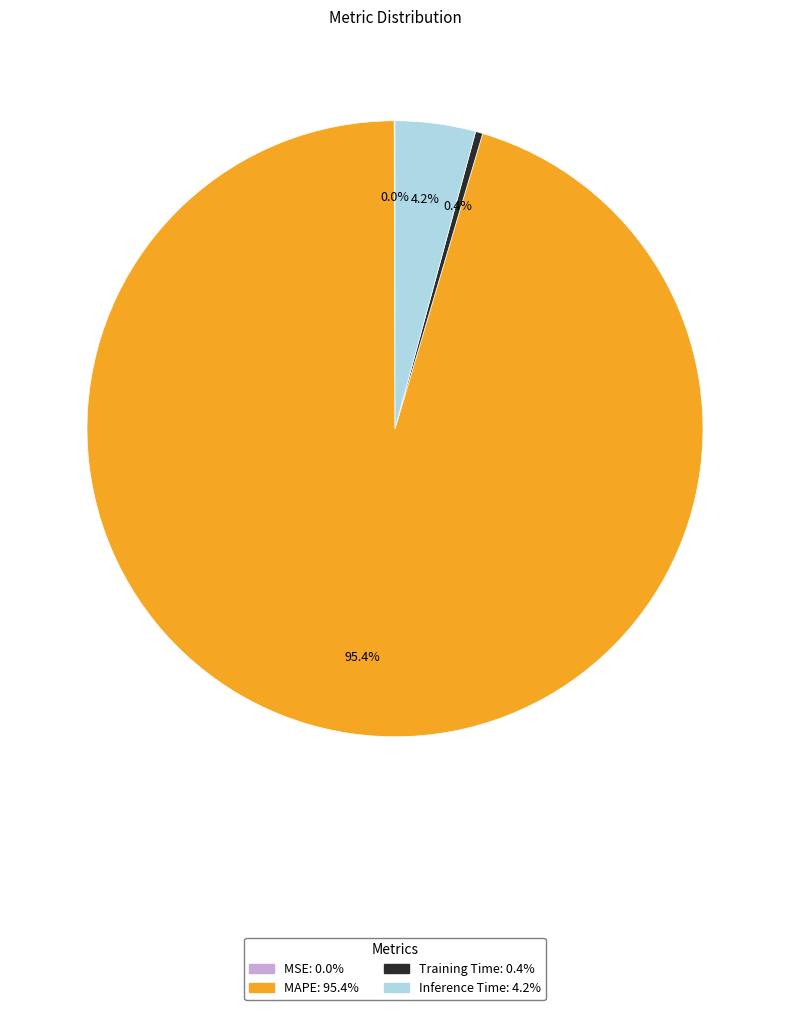

Combined, do MAPE and Inference Time account for over 50%?

Yes